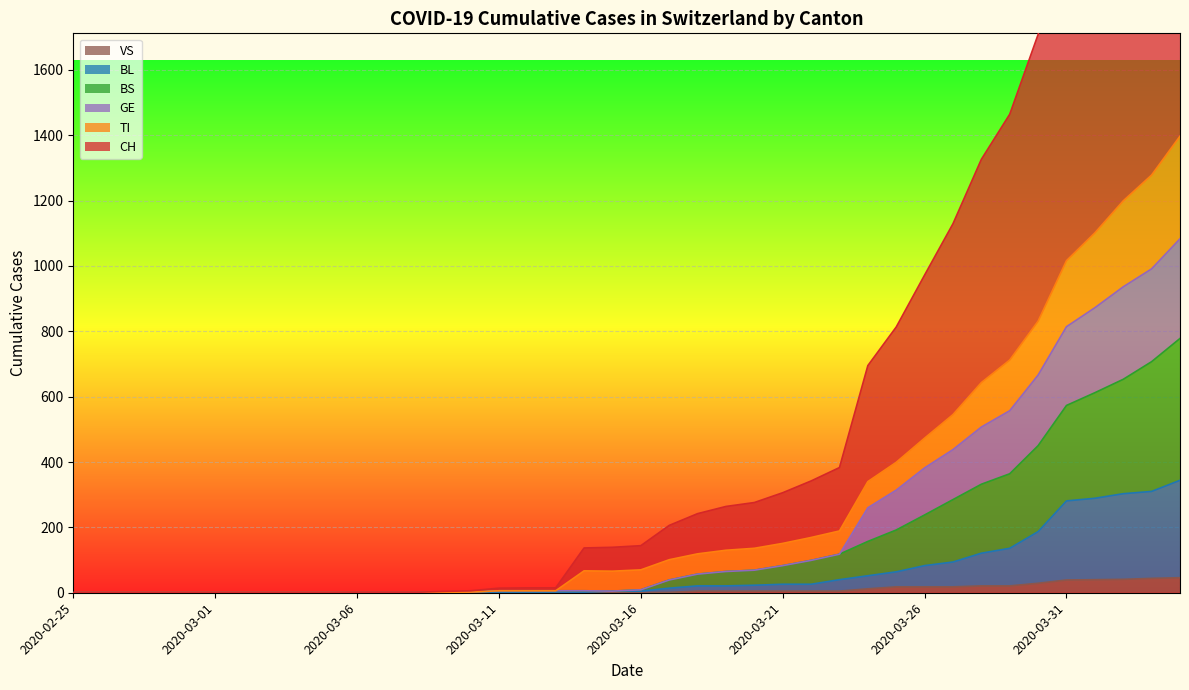

Which series has the largest total across all categories?

CH